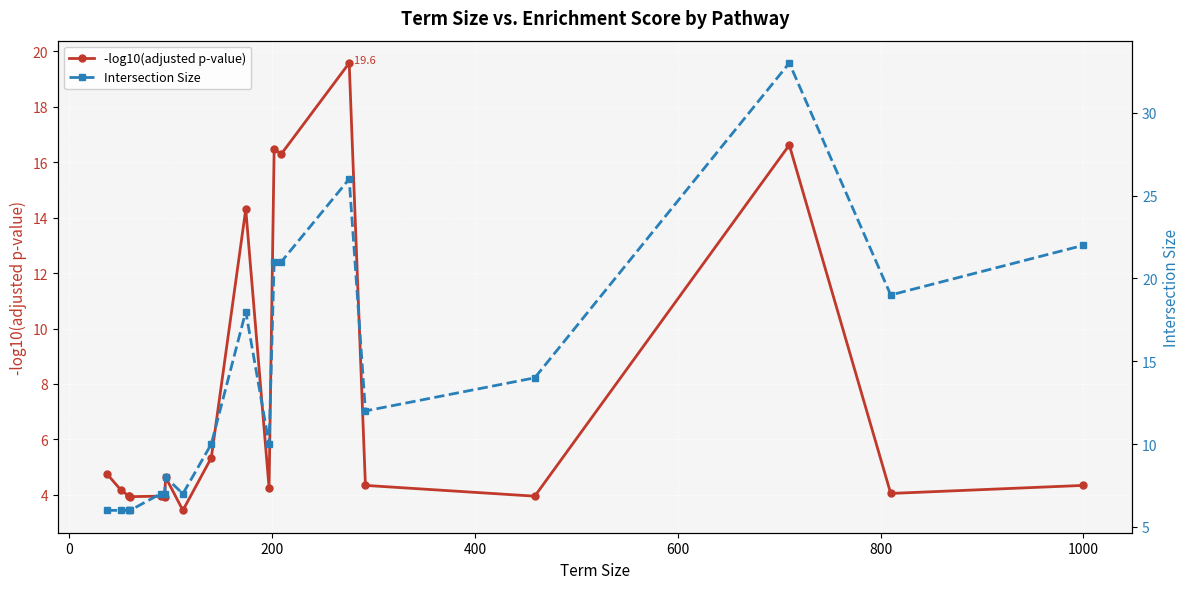

Which series has the largest range (max minus min)?

Intersection Size